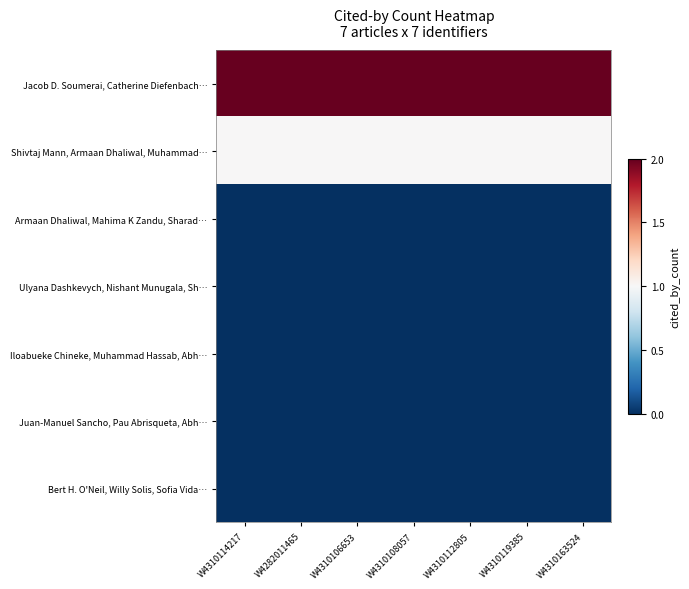

Which series has the largest total across all categories?

Jacob D. Soumerai, Catherine Diefenbach…